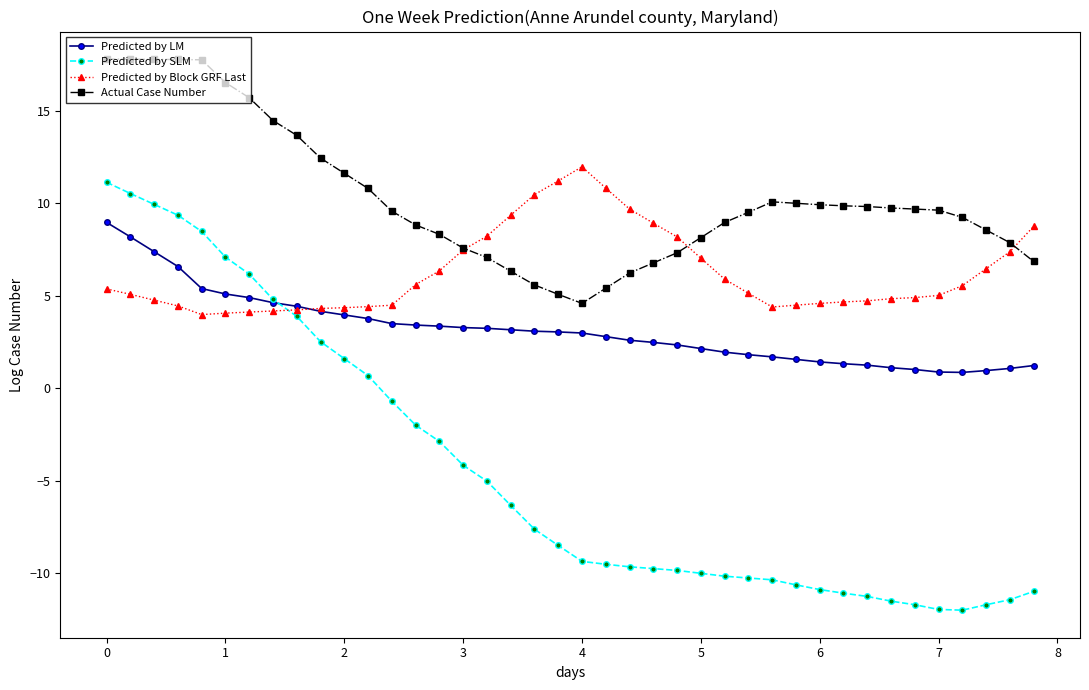

Rank the series by their average value, from lowest to highest.

Predicted by SLM, Predicted by LM, Predicted by Block GRF Last, Actual Case Number